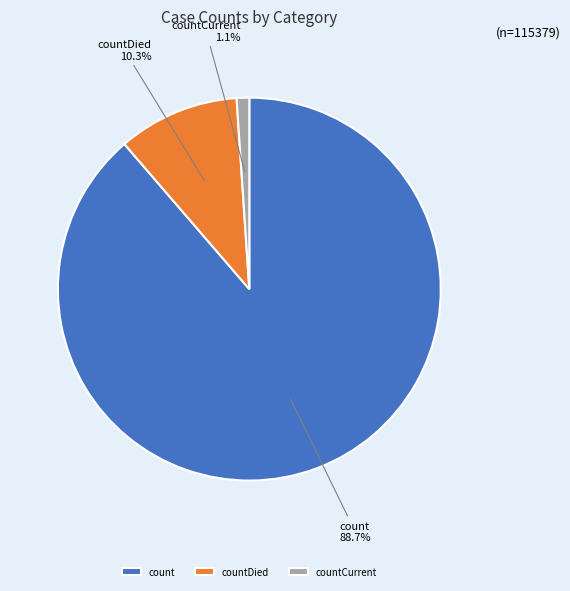

Do count and countCurrent together represent more than half of the pie?

Yes